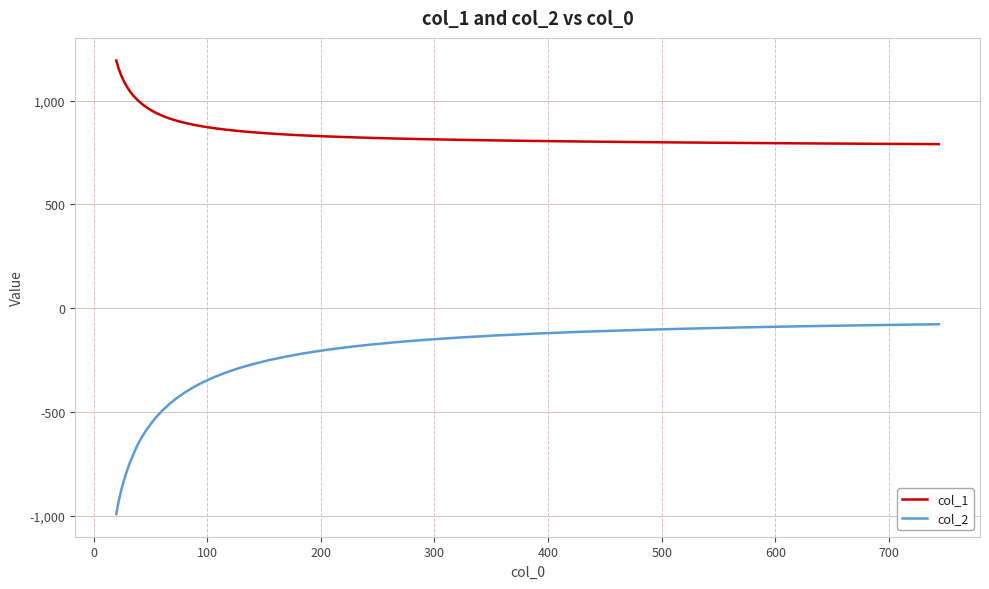

Which series has the largest range (max minus min)?

col_2